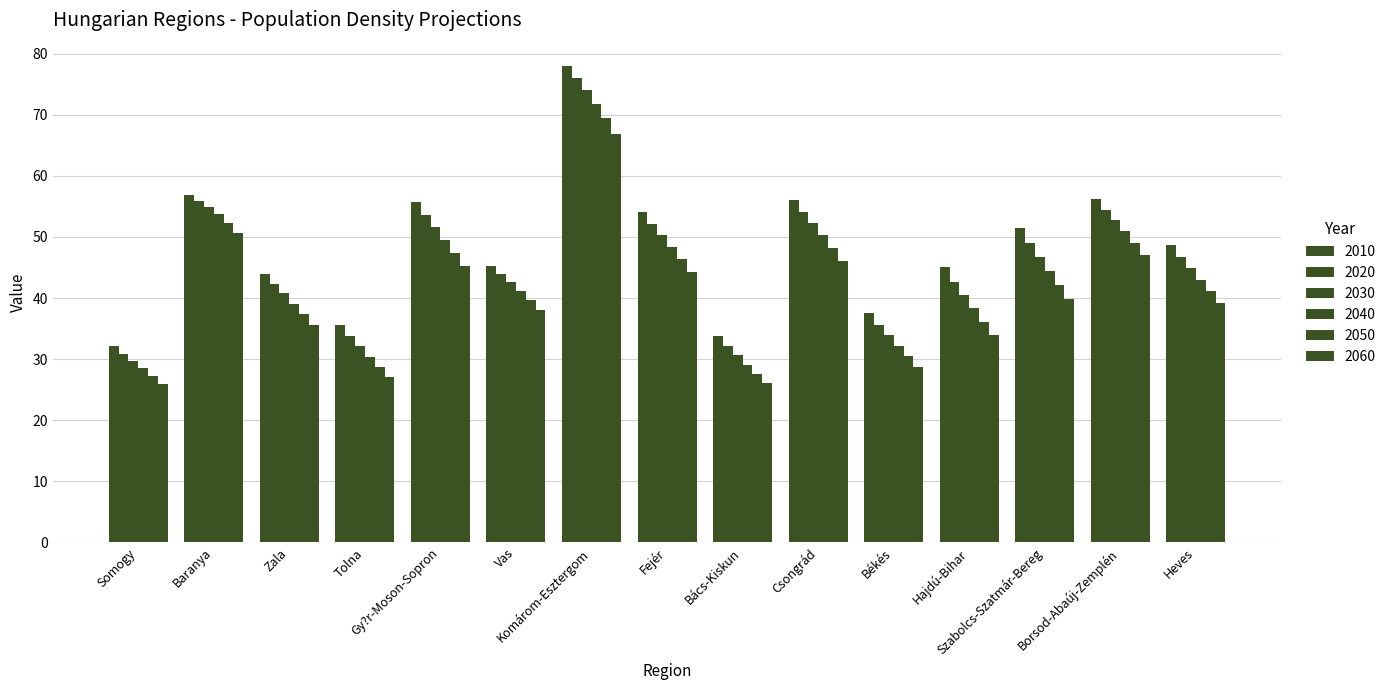

What is the sum of all 2010 values?

730.2